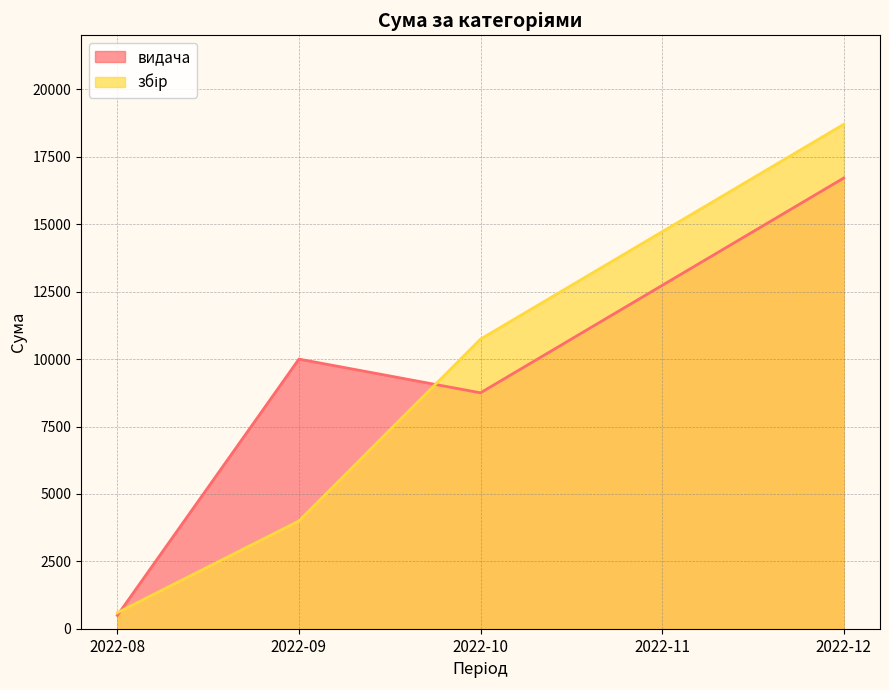

How many series are shown in this chart?

2